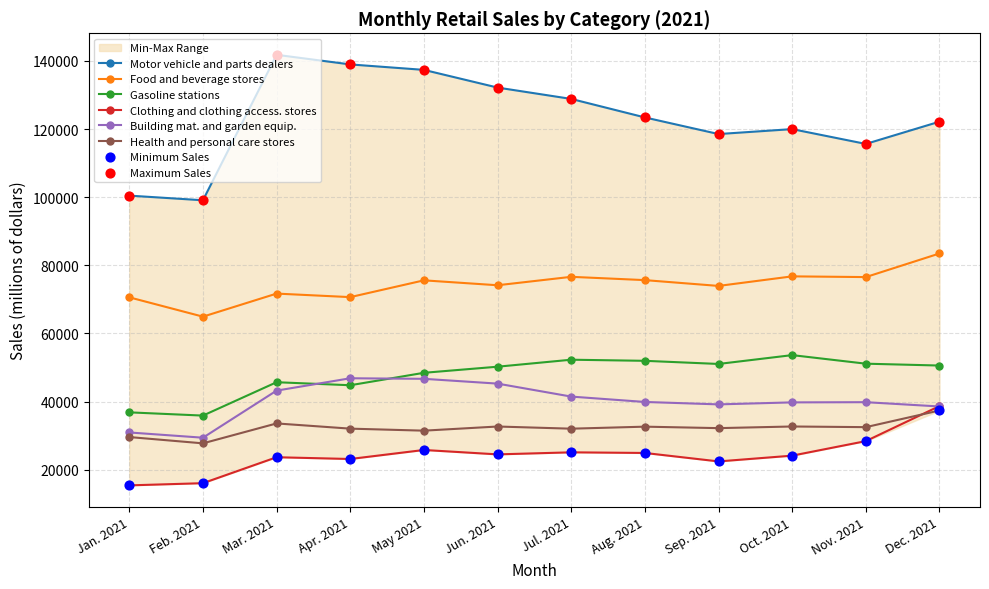

At how many categories does at least one series exceed 105566?

10